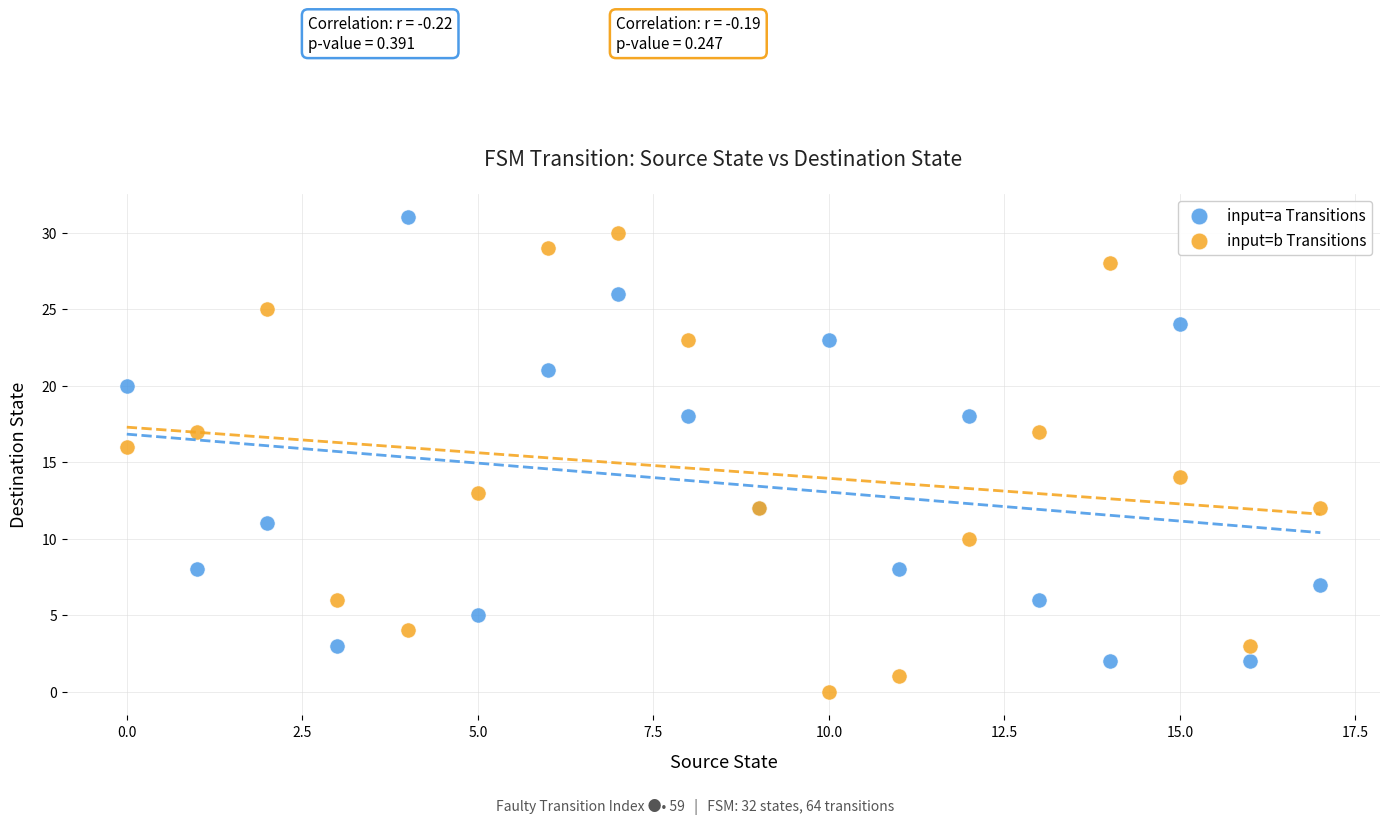

Which series contains the highest Y value?

input=a Transitions